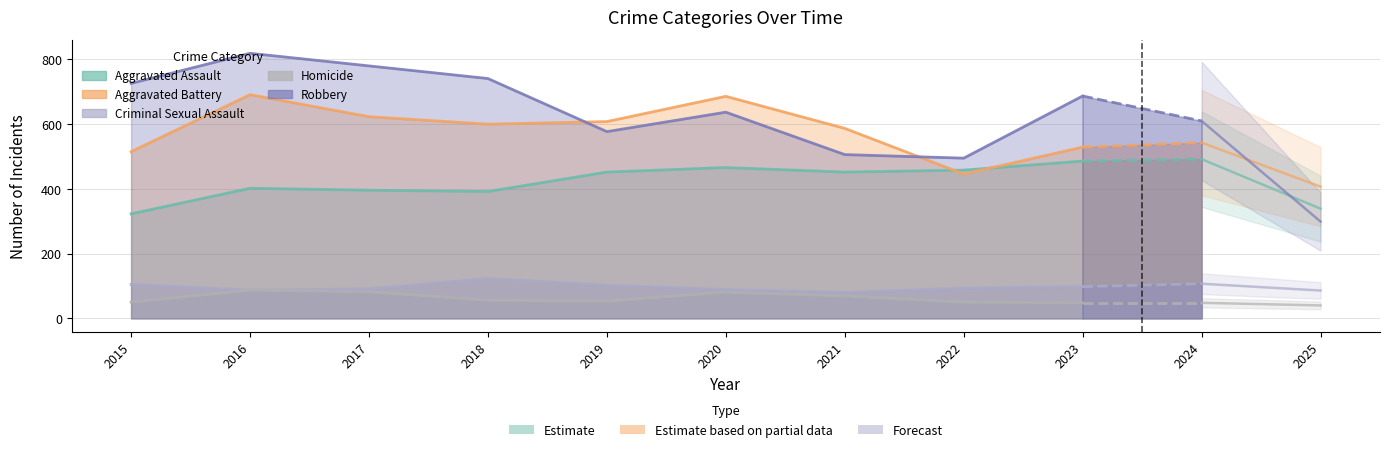

What is the value of the Aggravated Assault point at the 4th from the left?

392